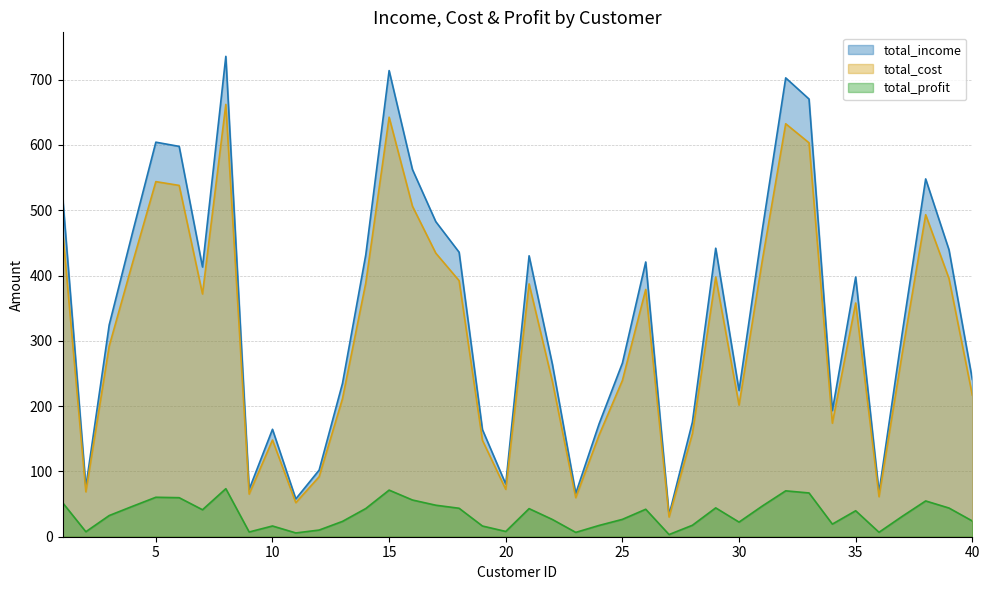

The total_cost series shows 240.7 at 5. True or false?

False